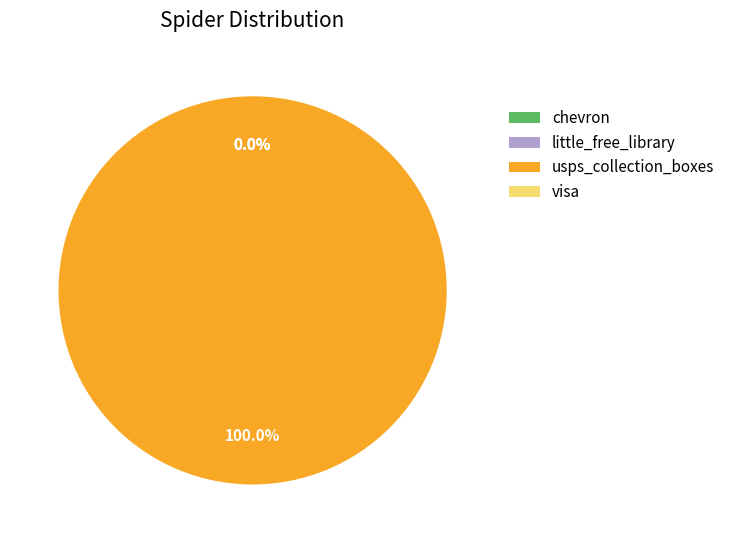

Is there any slice that represents more than half of the pie?

Yes